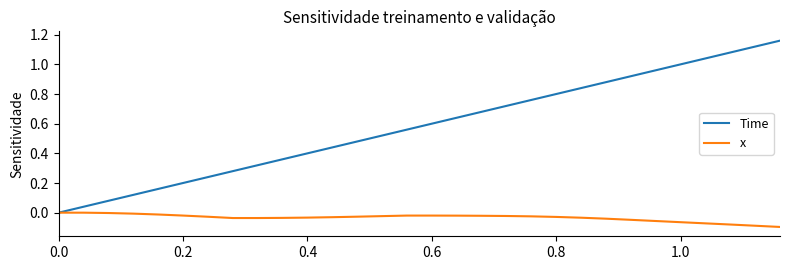

List the series in order of their overall mean, highest first.

Time, x